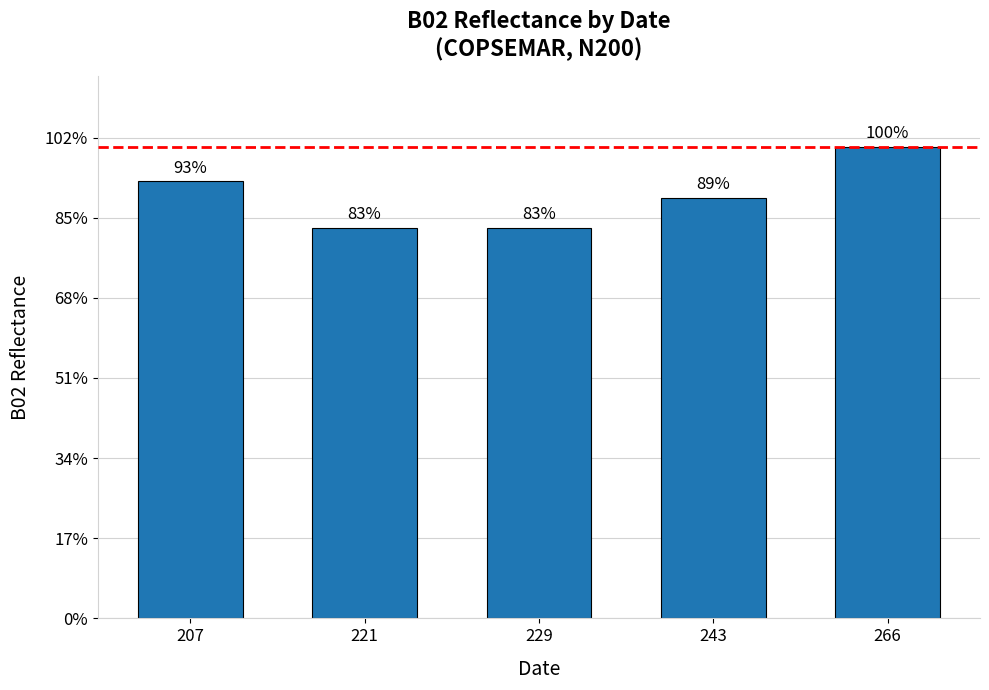

Where is the data nearest to the value 0?

221